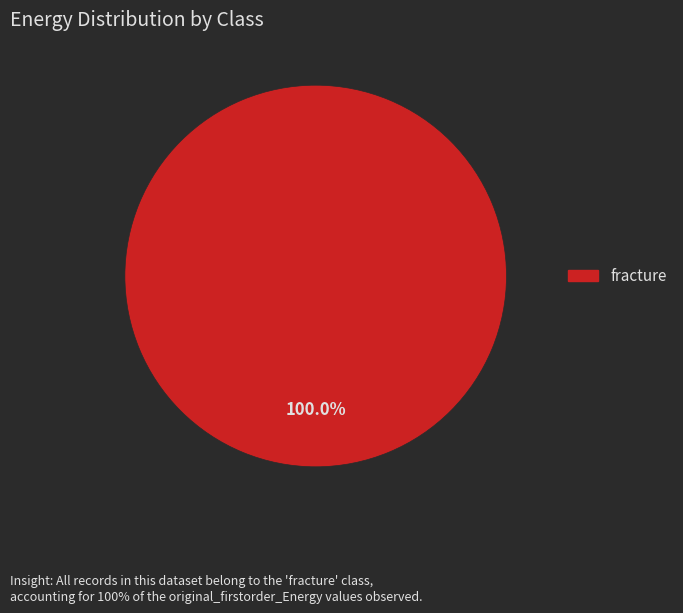

Is there a majority slice in this chart?

Yes